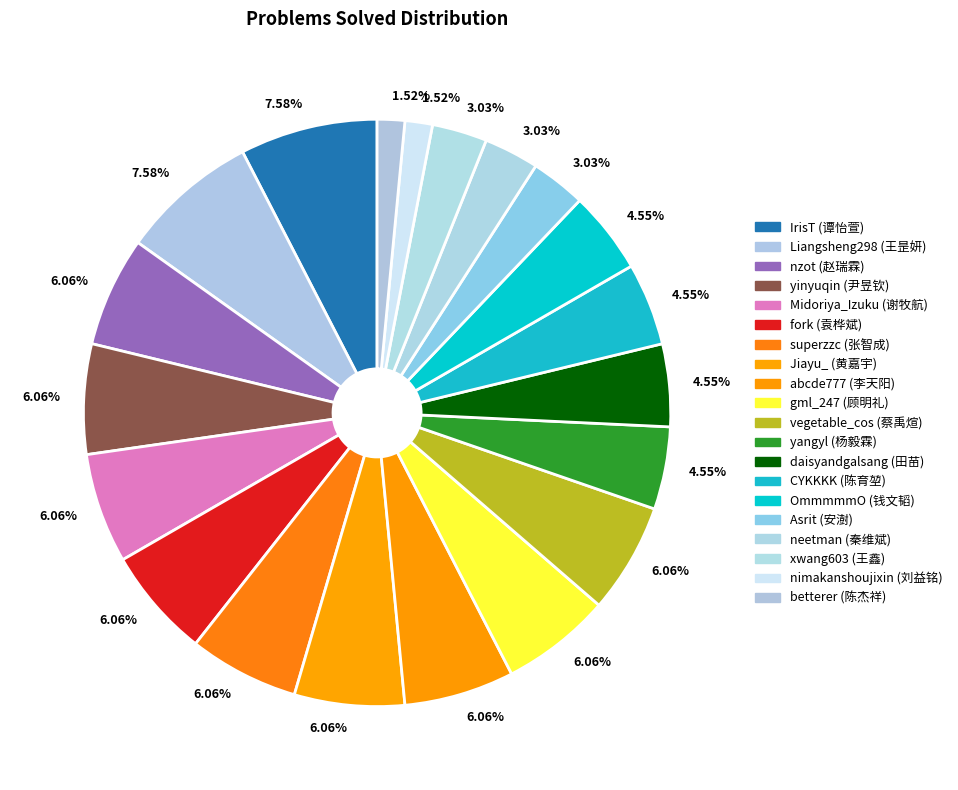

How many segments does this pie chart have?

20